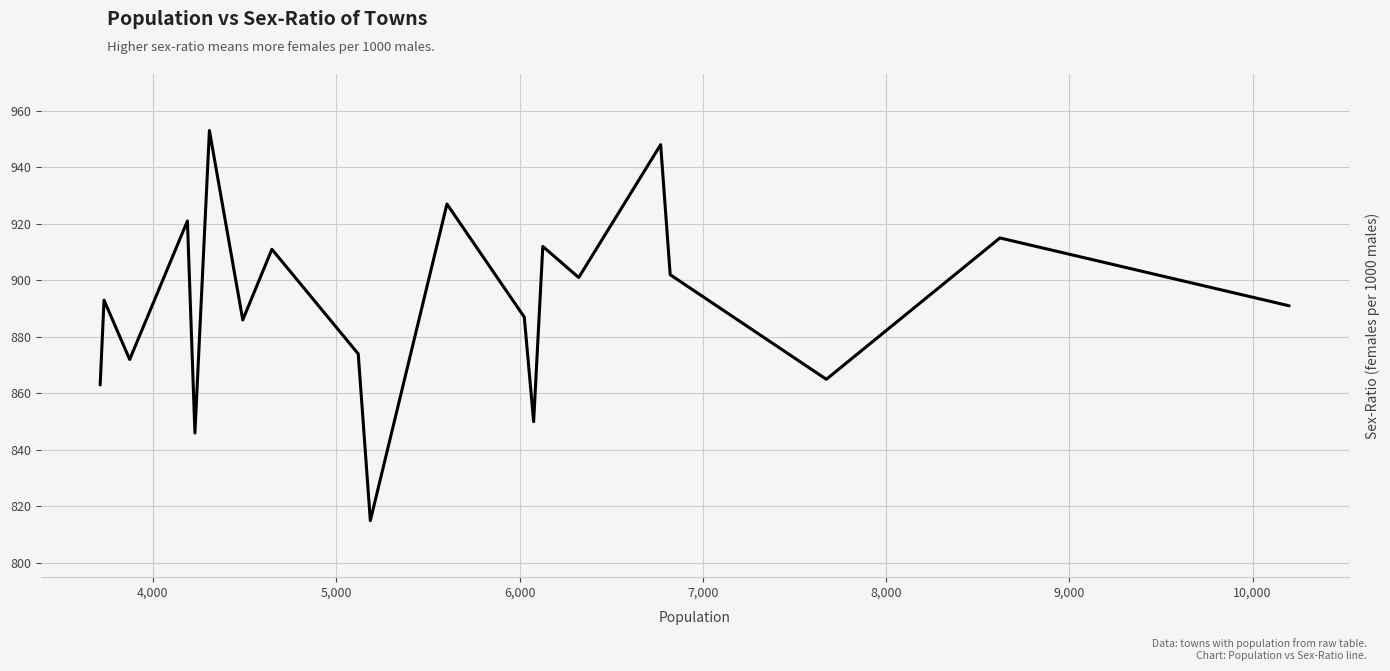

What is the difference between the maximum and minimum values?

138